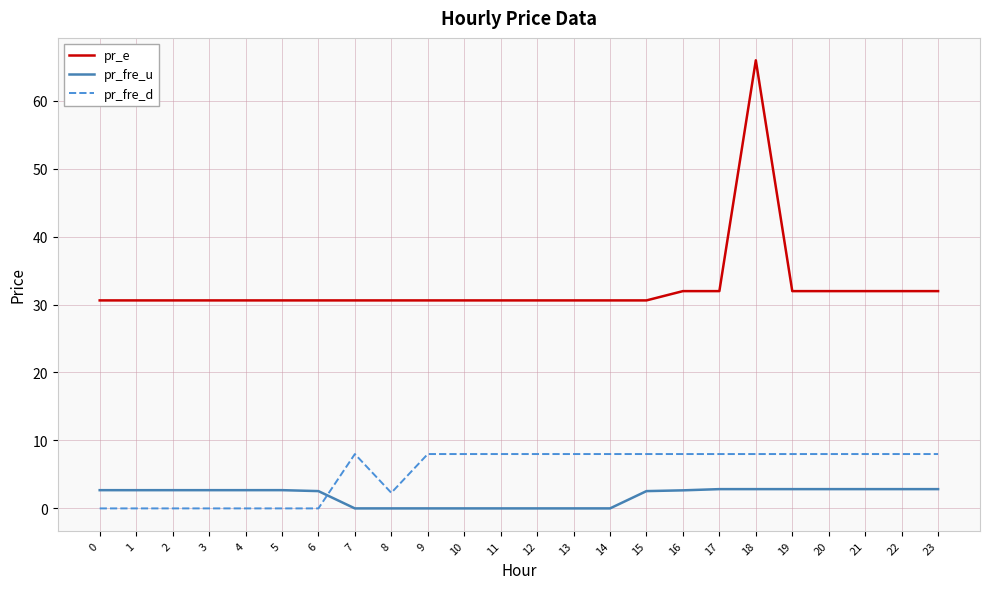

What is the highest value of the pr_fre_u series?

2.8